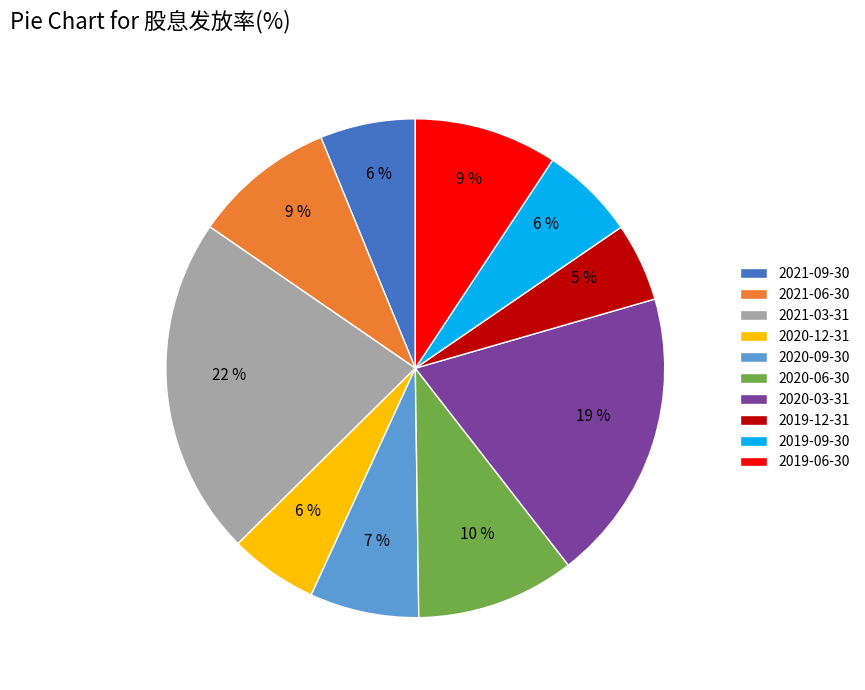

Is it true that 2020-03-31 is 8% of the pie?

False